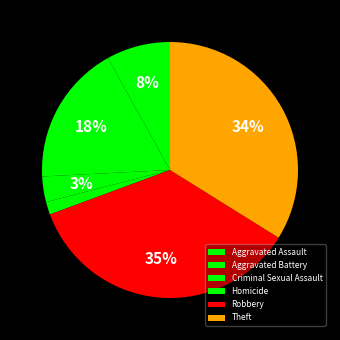

What is the change in value from Aggravated Battery to Homicide?

-10